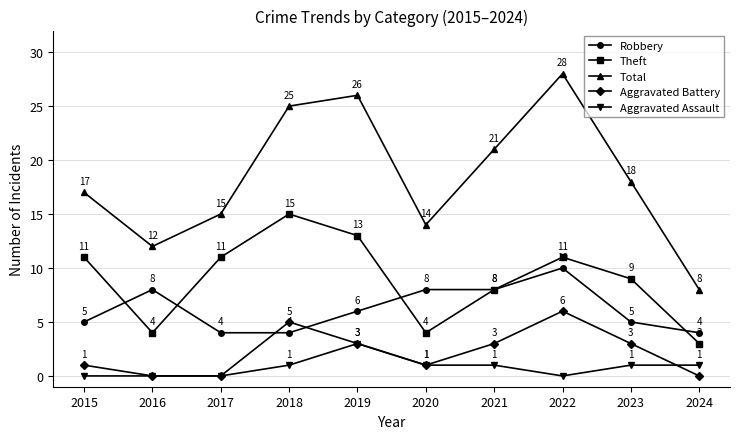

What is the lowest value of the Total series?

8